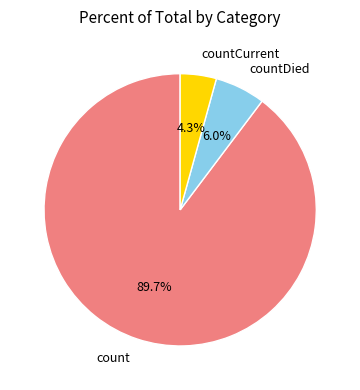

How many segments does this pie chart have?

3